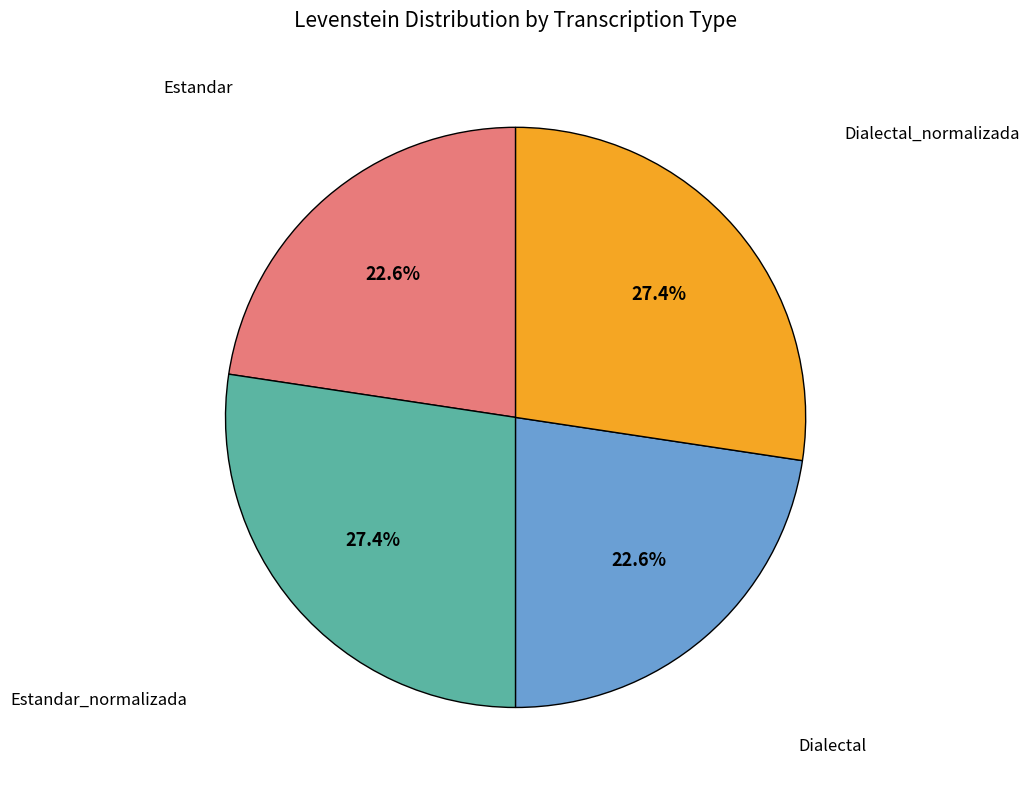

The Dialectal slice represents 32% of the pie. True or false?

False